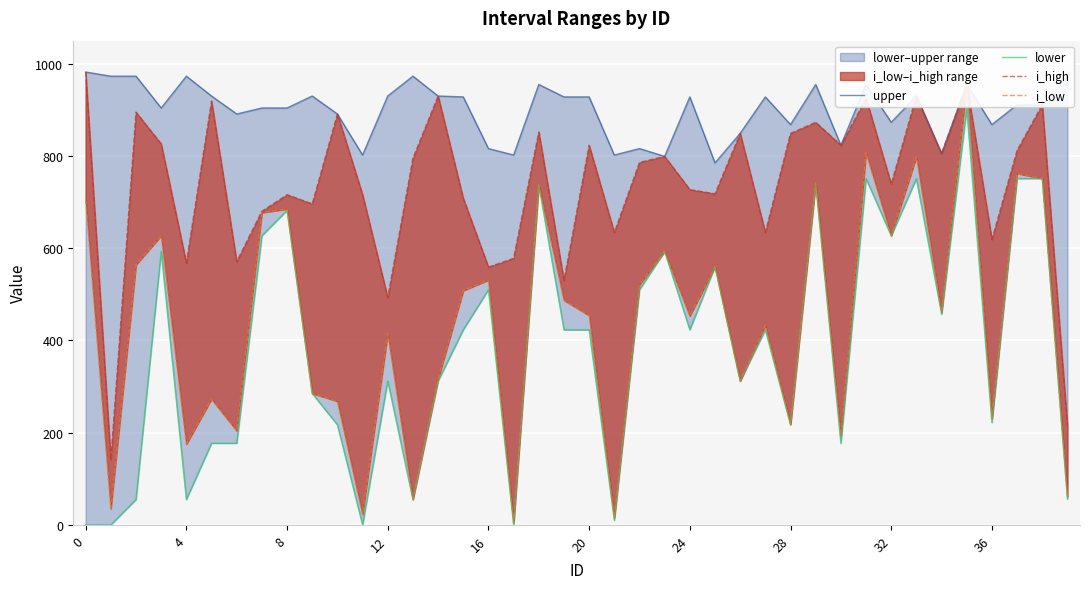

Between 25 and 4, which is larger?

4